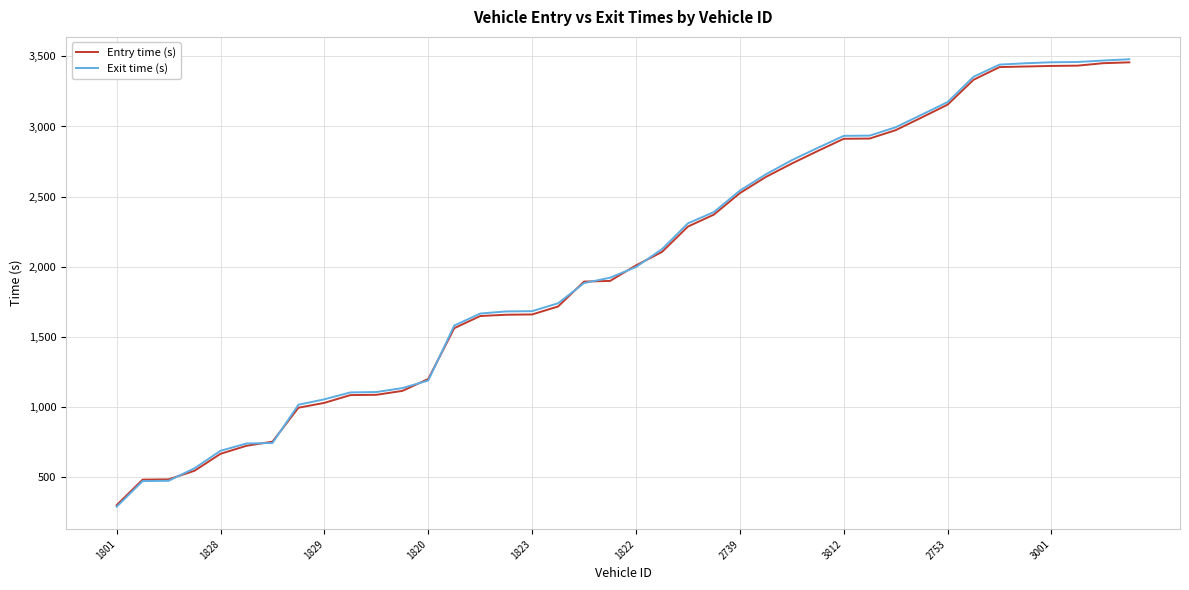

What is the smallest value displayed?

287.2